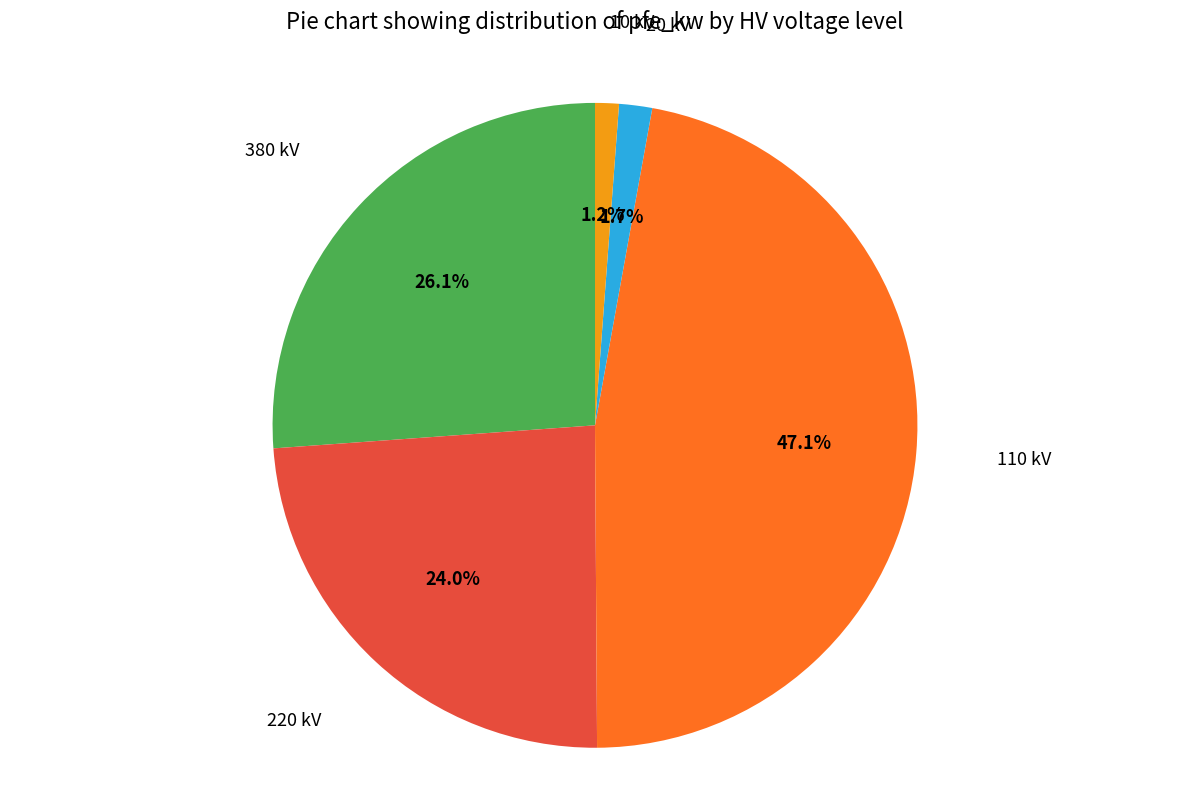

Is there a majority slice in this chart?

No